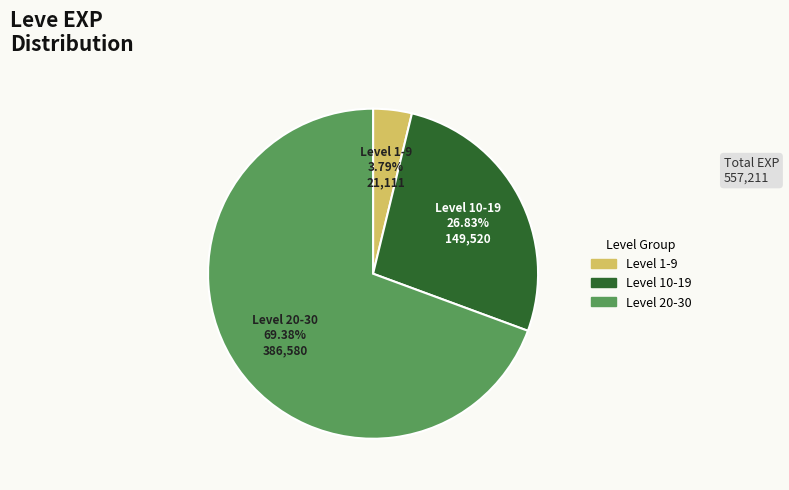

Is there any slice that represents more than half of the pie?

Yes